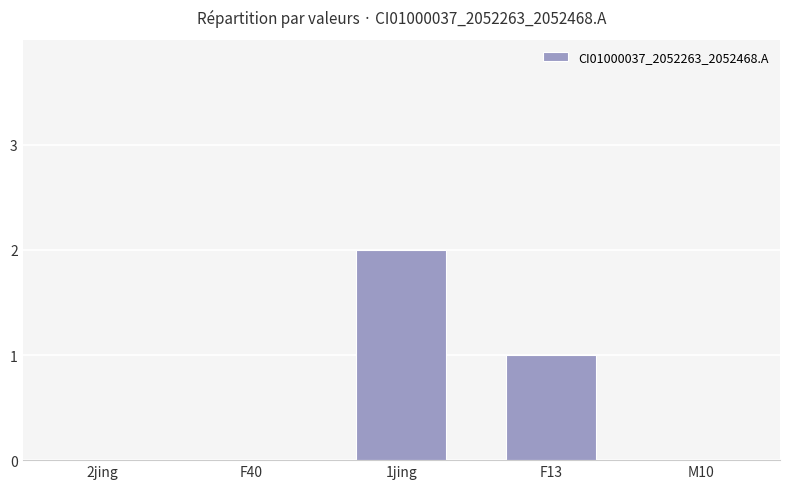

True or false: the data shows 1 at 2jing.

False